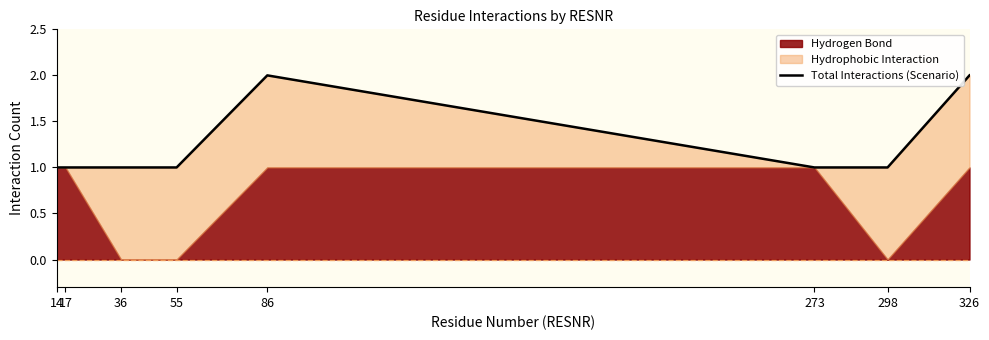

What is the change in value from 17 to 326?

+1